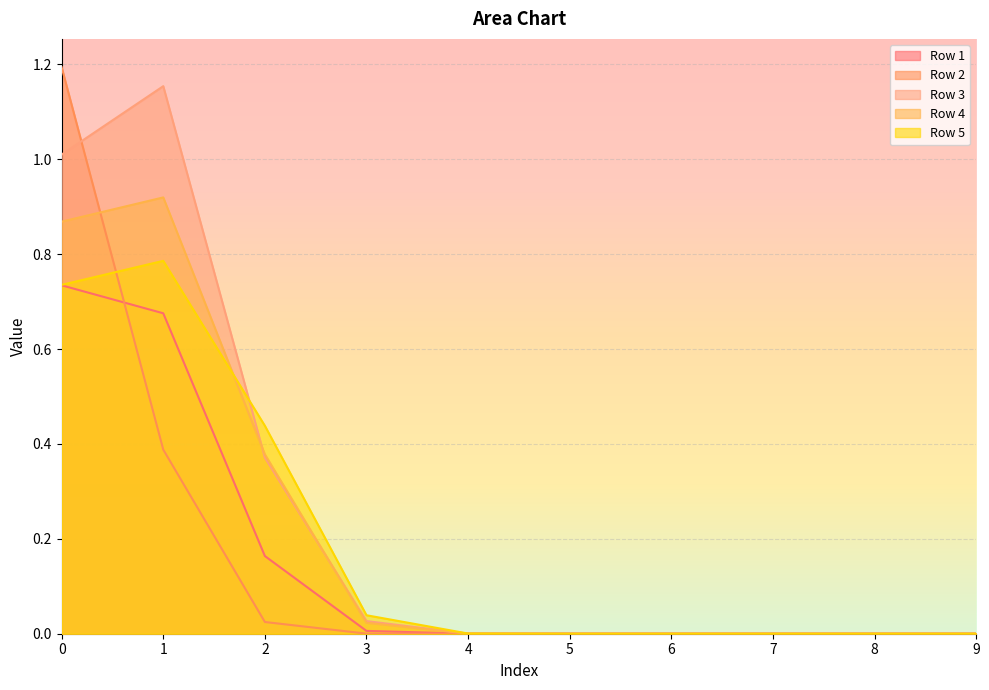

Rank the categories by Row 1 value from highest to lowest.

0, 1, 2, 3, 4, 5, 6, 7, 8, 9